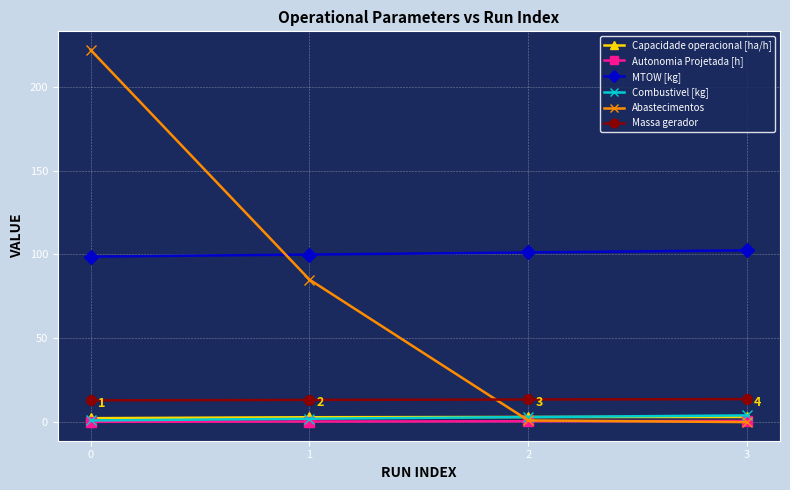

True or false: Abastecimentos has more than 2 points higher than both neighbors.

False